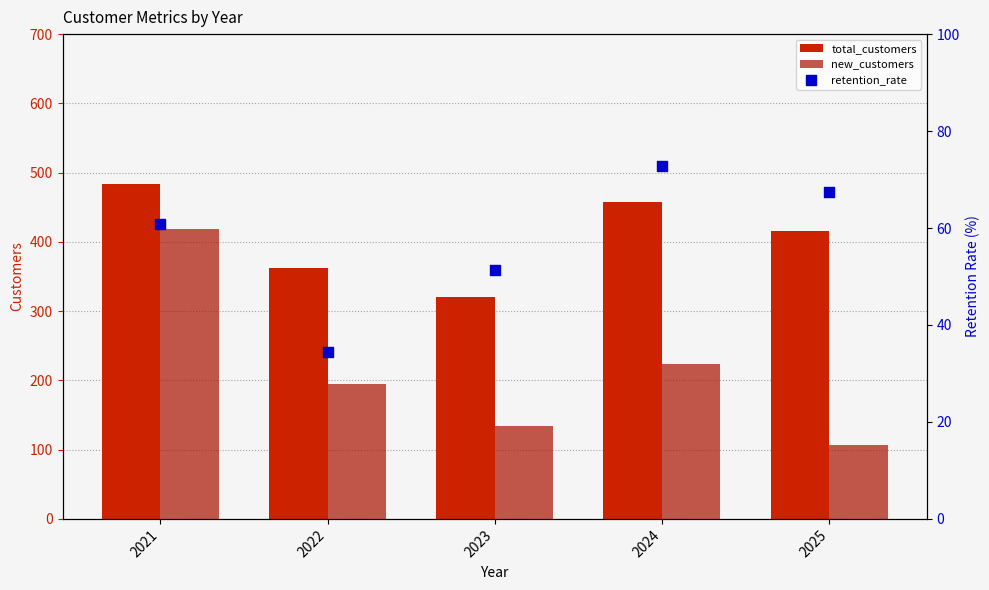

Which series has the largest total across all categories?

total_customers